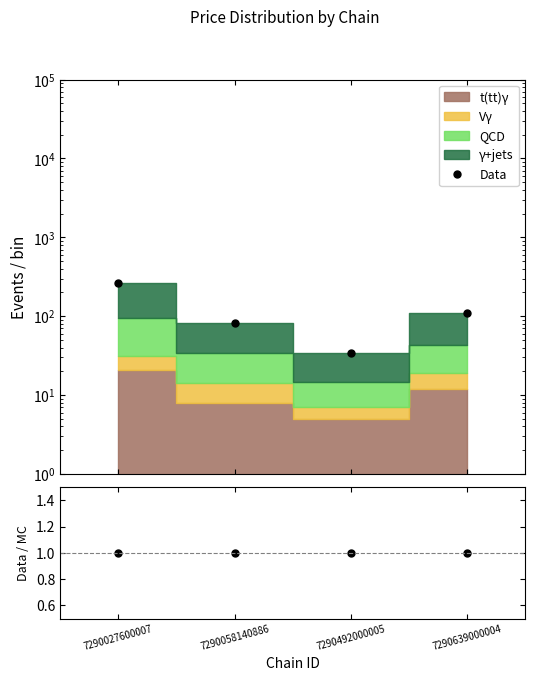

Between 7290639000004 and 7290027600007, which is larger?

7290027600007